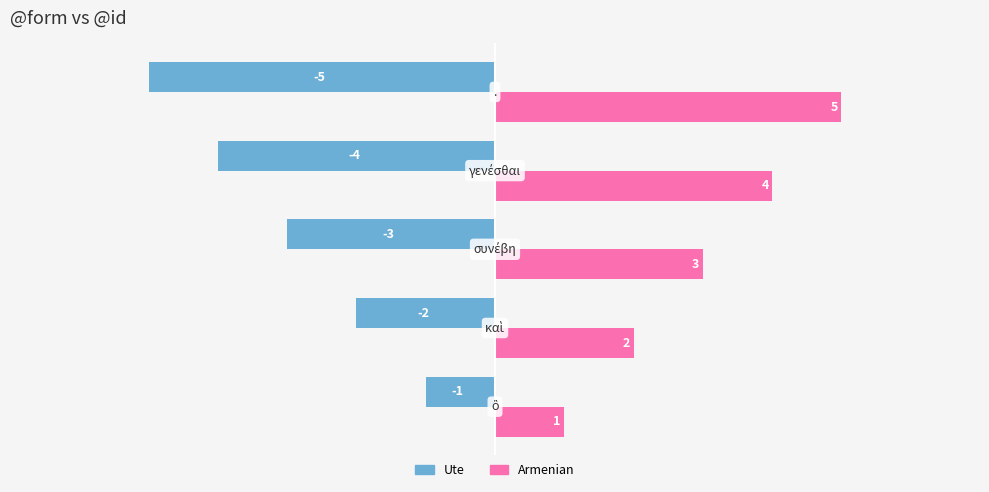

Rank the series by their maximum value, from lowest to highest.

Ute, Armenian